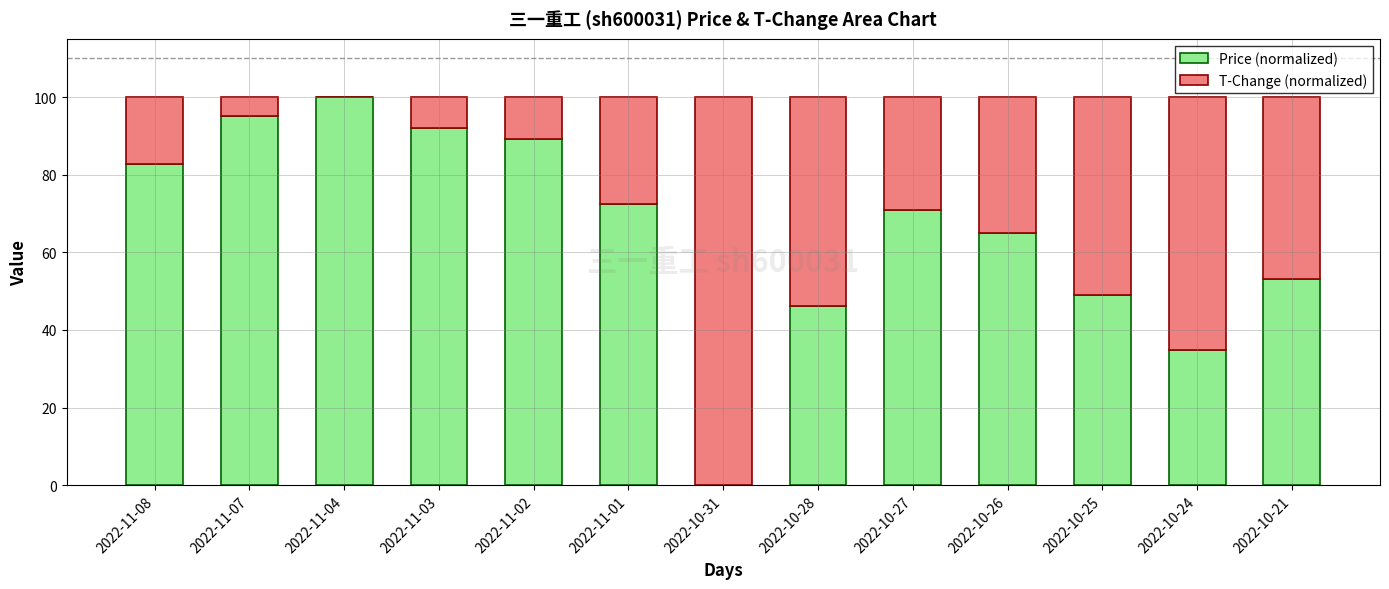

What is the sum of all Price (normalized) values?

851.1